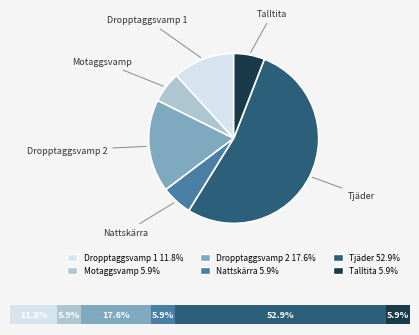

How many slices are in this pie chart?

6